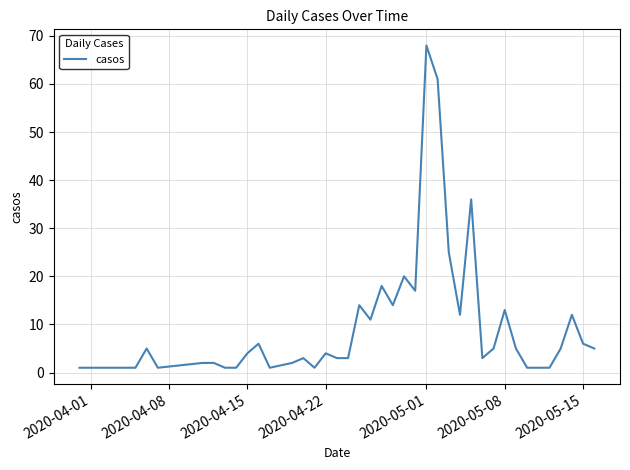

What is the difference between the maximum and minimum values?

67